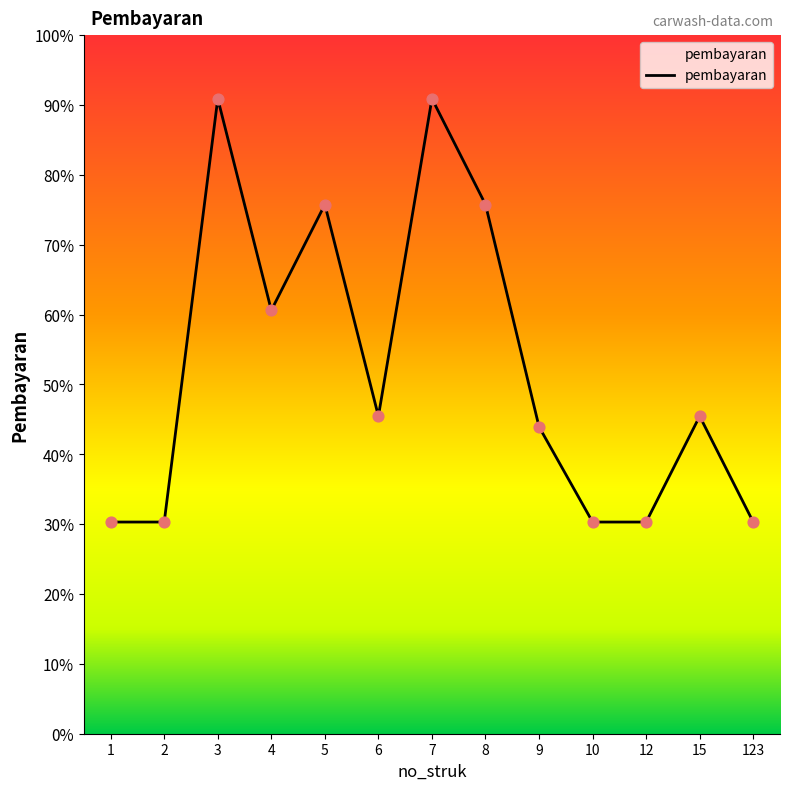

Approximately how many times larger is the value at 3 compared to 6?

2.0